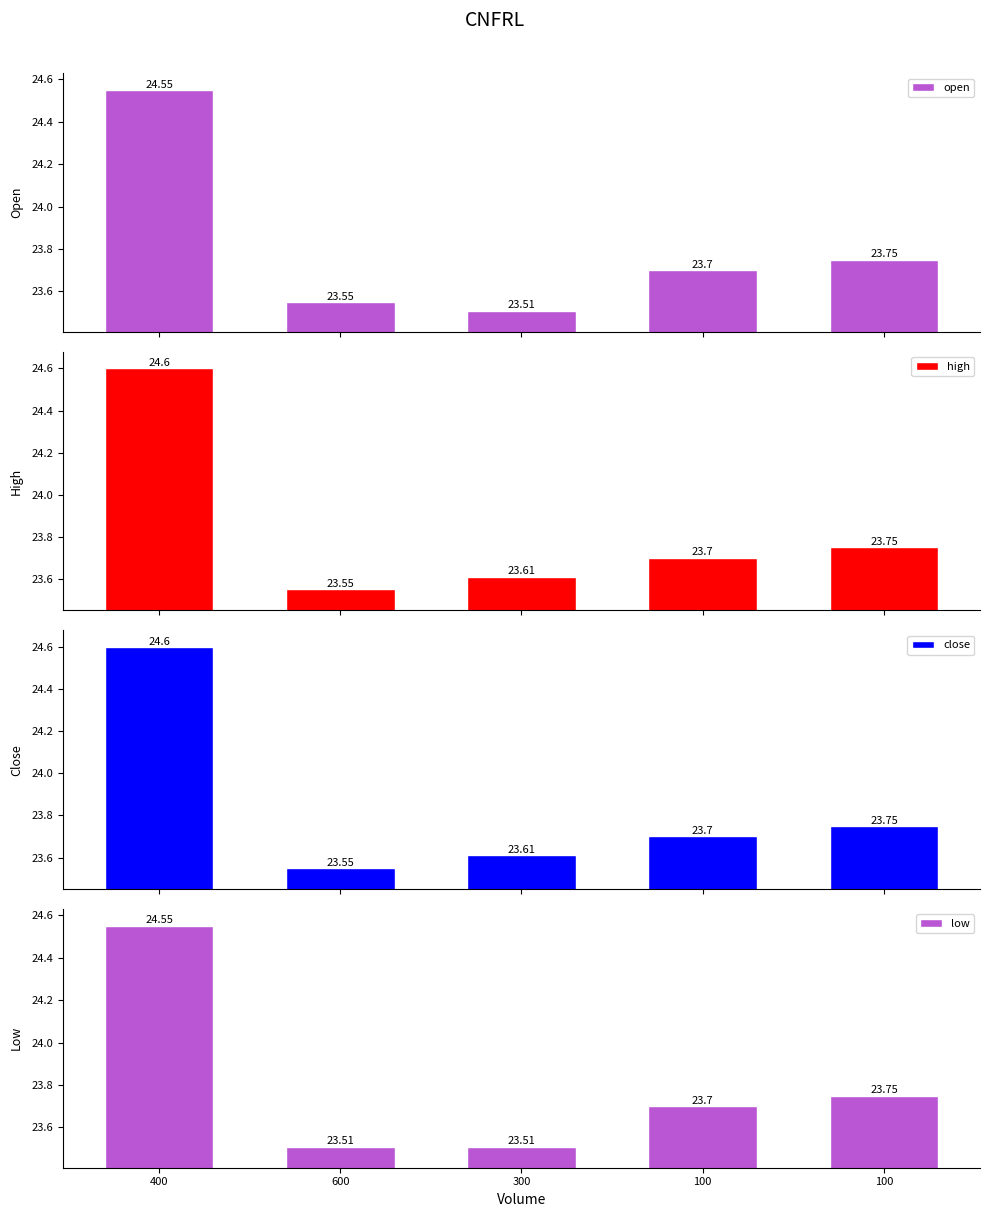

Which category has the highest value in the high series?

400